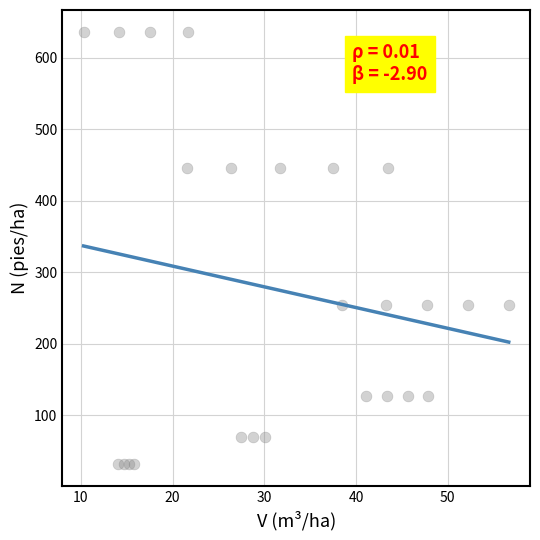

What is the range of X values (max minus min)?

46.4